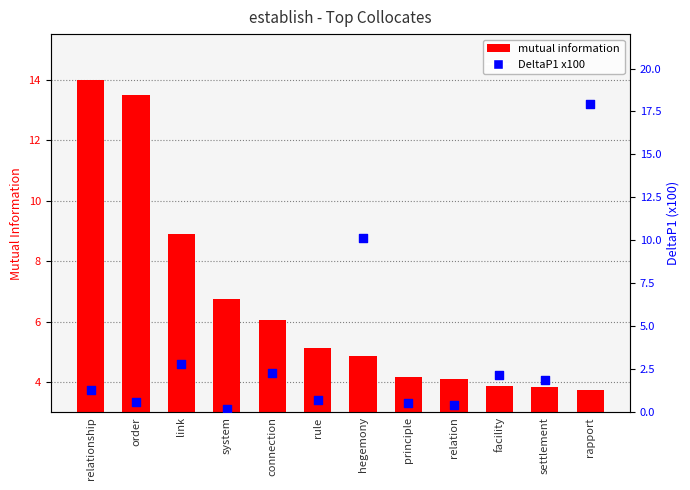

What is the total value across all series at link?

11.7